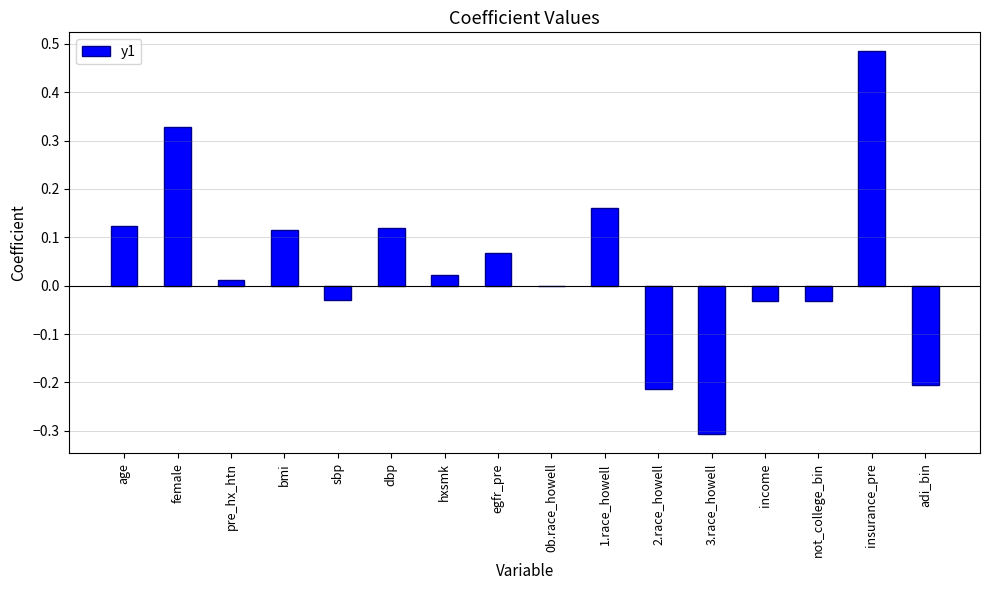

How many series are shown in this chart?

1